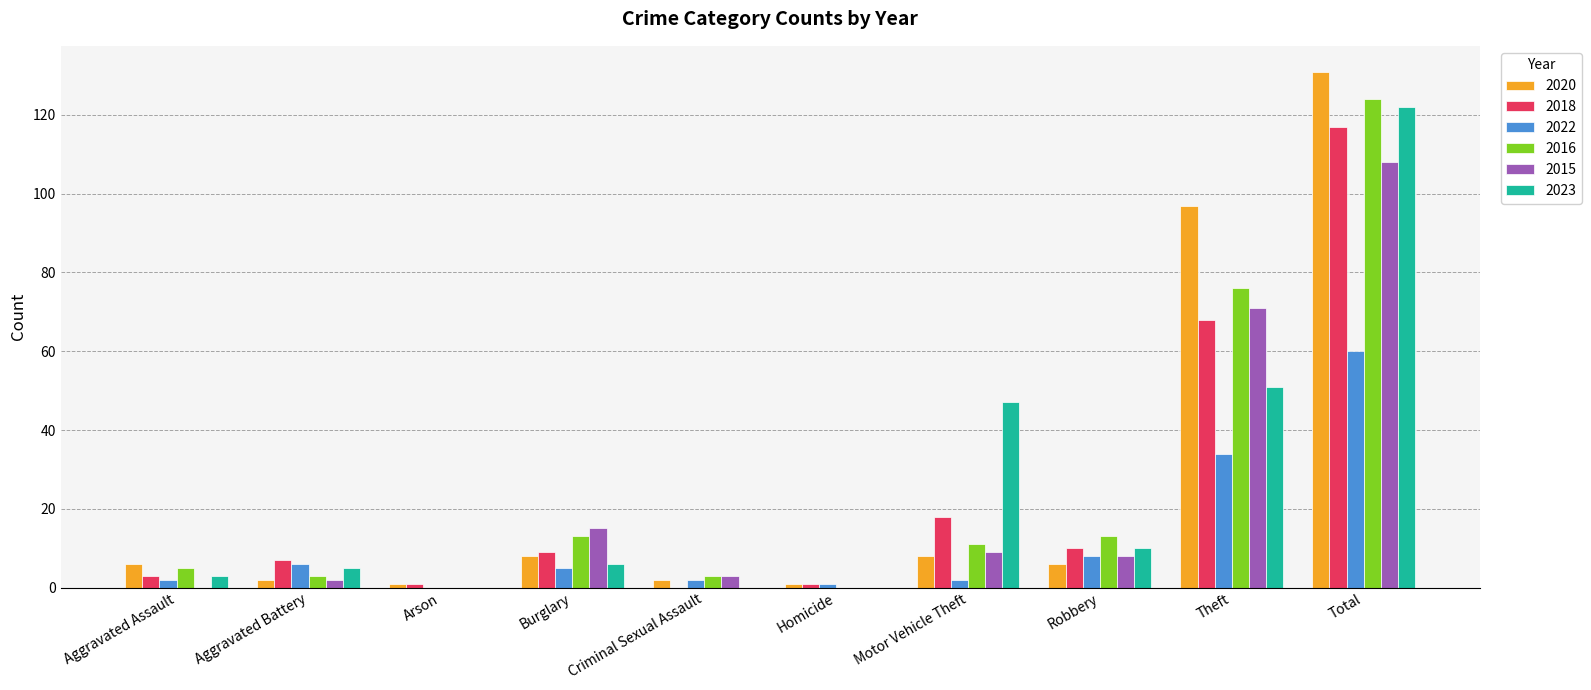

Are the bars grouped side by side (vs. stacked)?

Yes